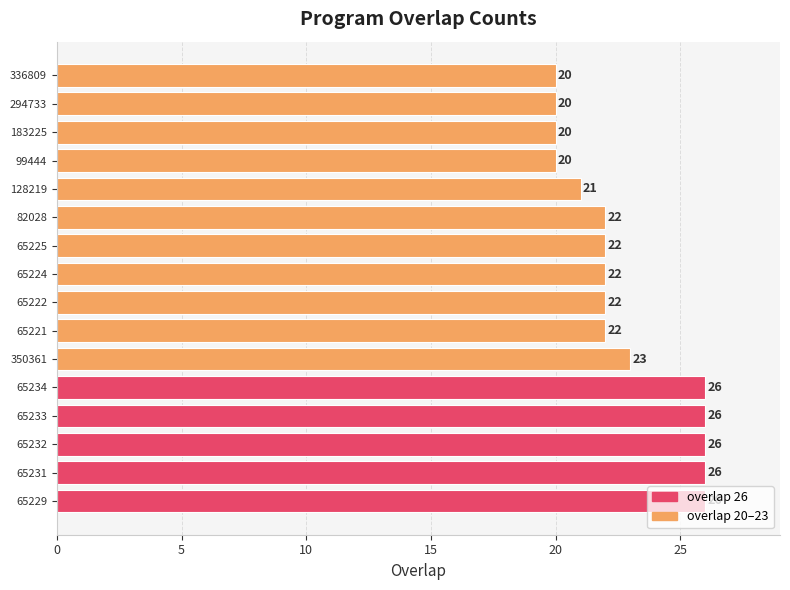

Is it true that the value at 65232 is 37?

False